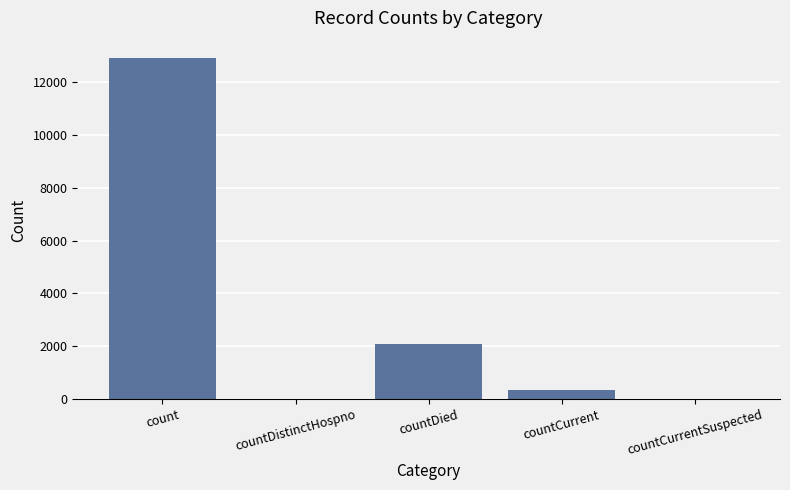

Reading left to right, transcribe all the data shown in this chart.

count=12924	countDistinctHospno=0	countDied=2078	countCurrent=338	countCurrentSuspected=0